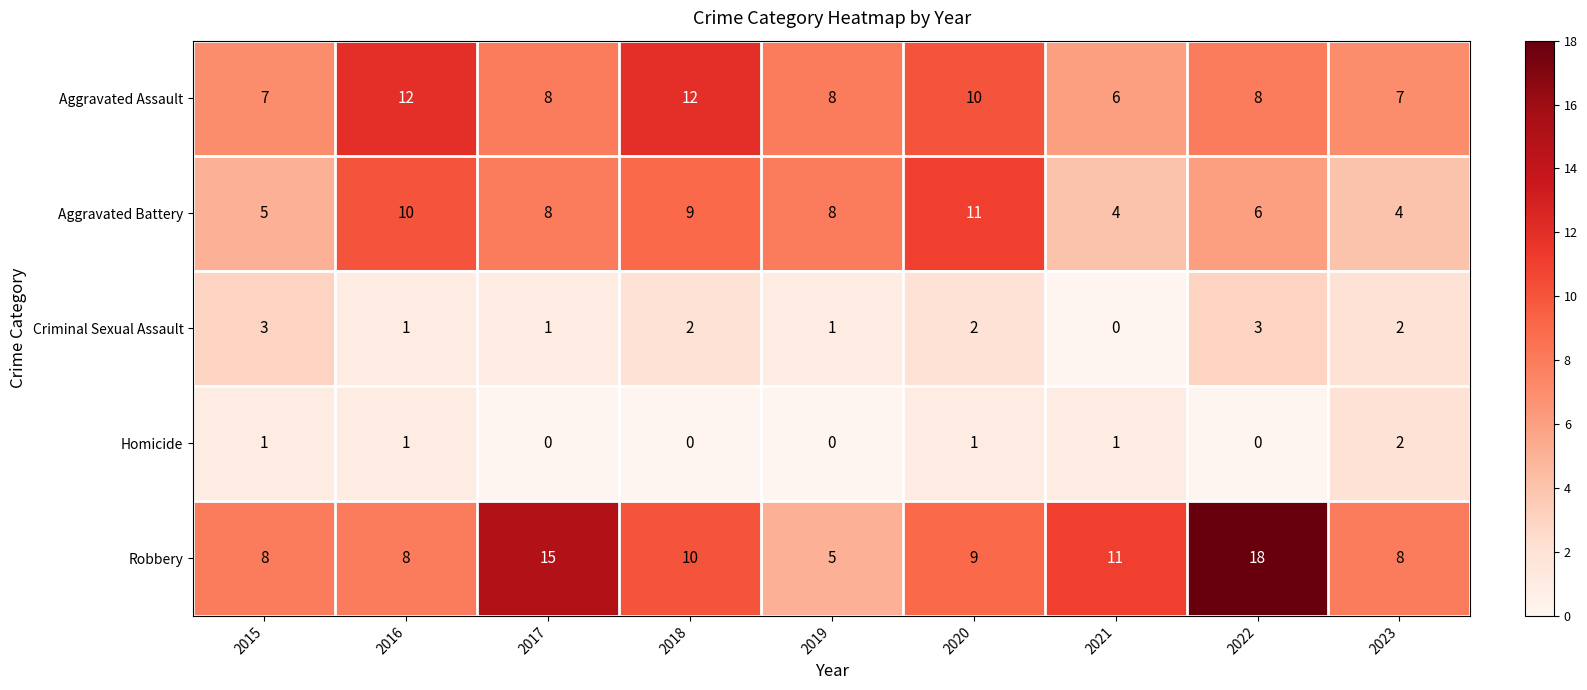

What is the maximum value for Aggravated Battery?

11